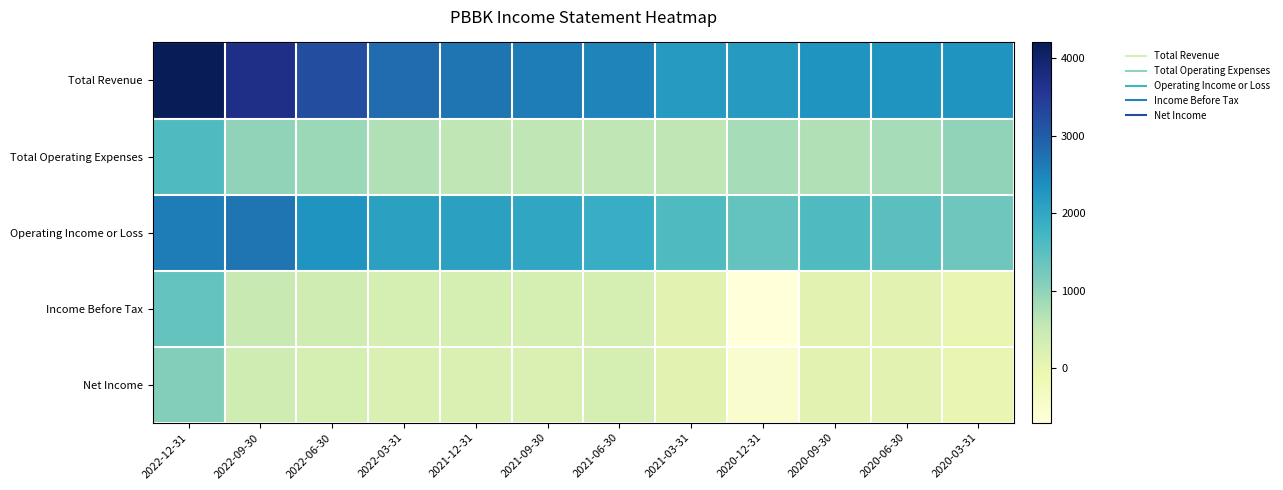

Which label corresponds to the largest value in the chart?

2022-12-31